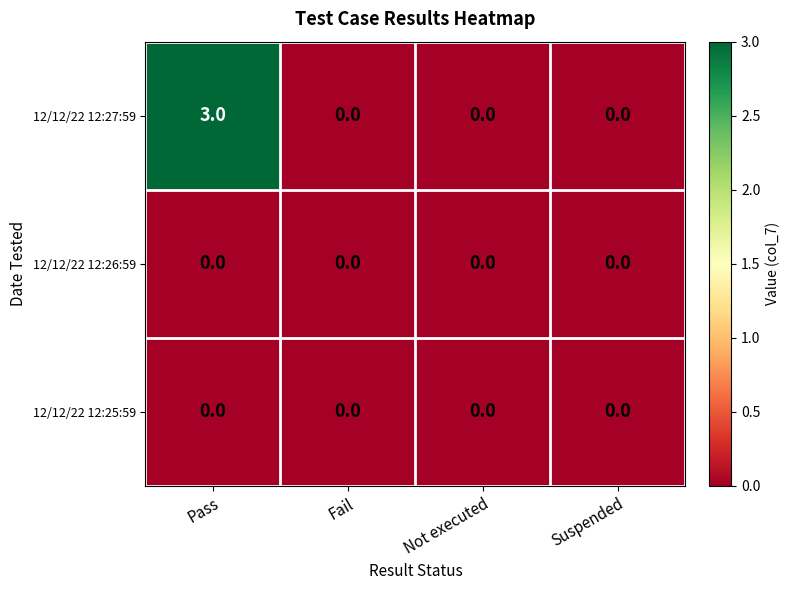

What is the difference between the maximum and minimum values in the 12/12/22 12:27:59 series?

3